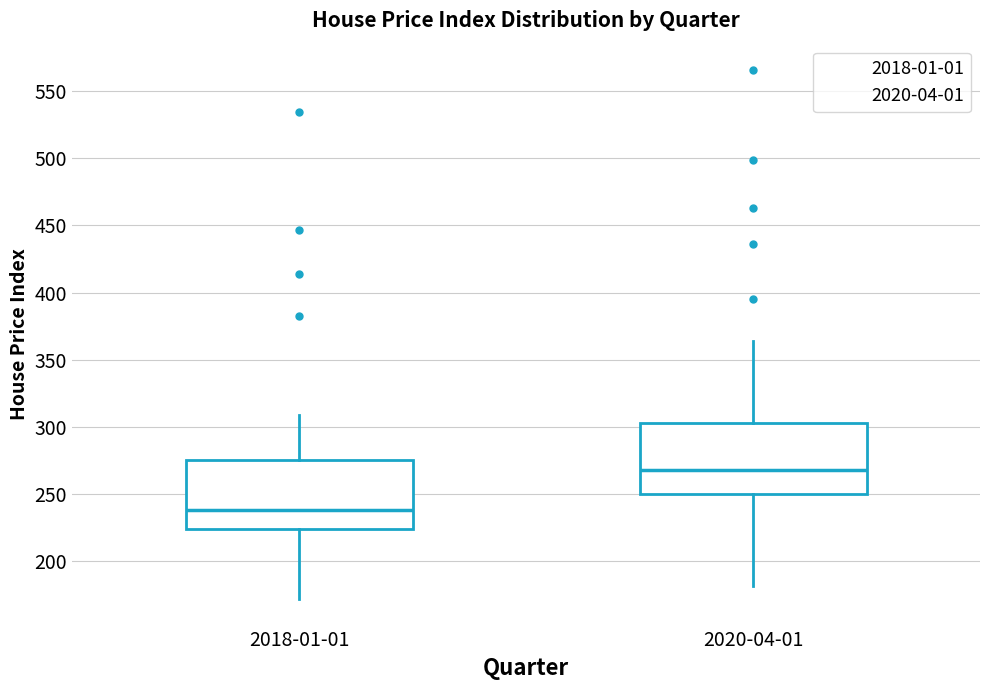

Which box's median line is the highest?

2020-04-01